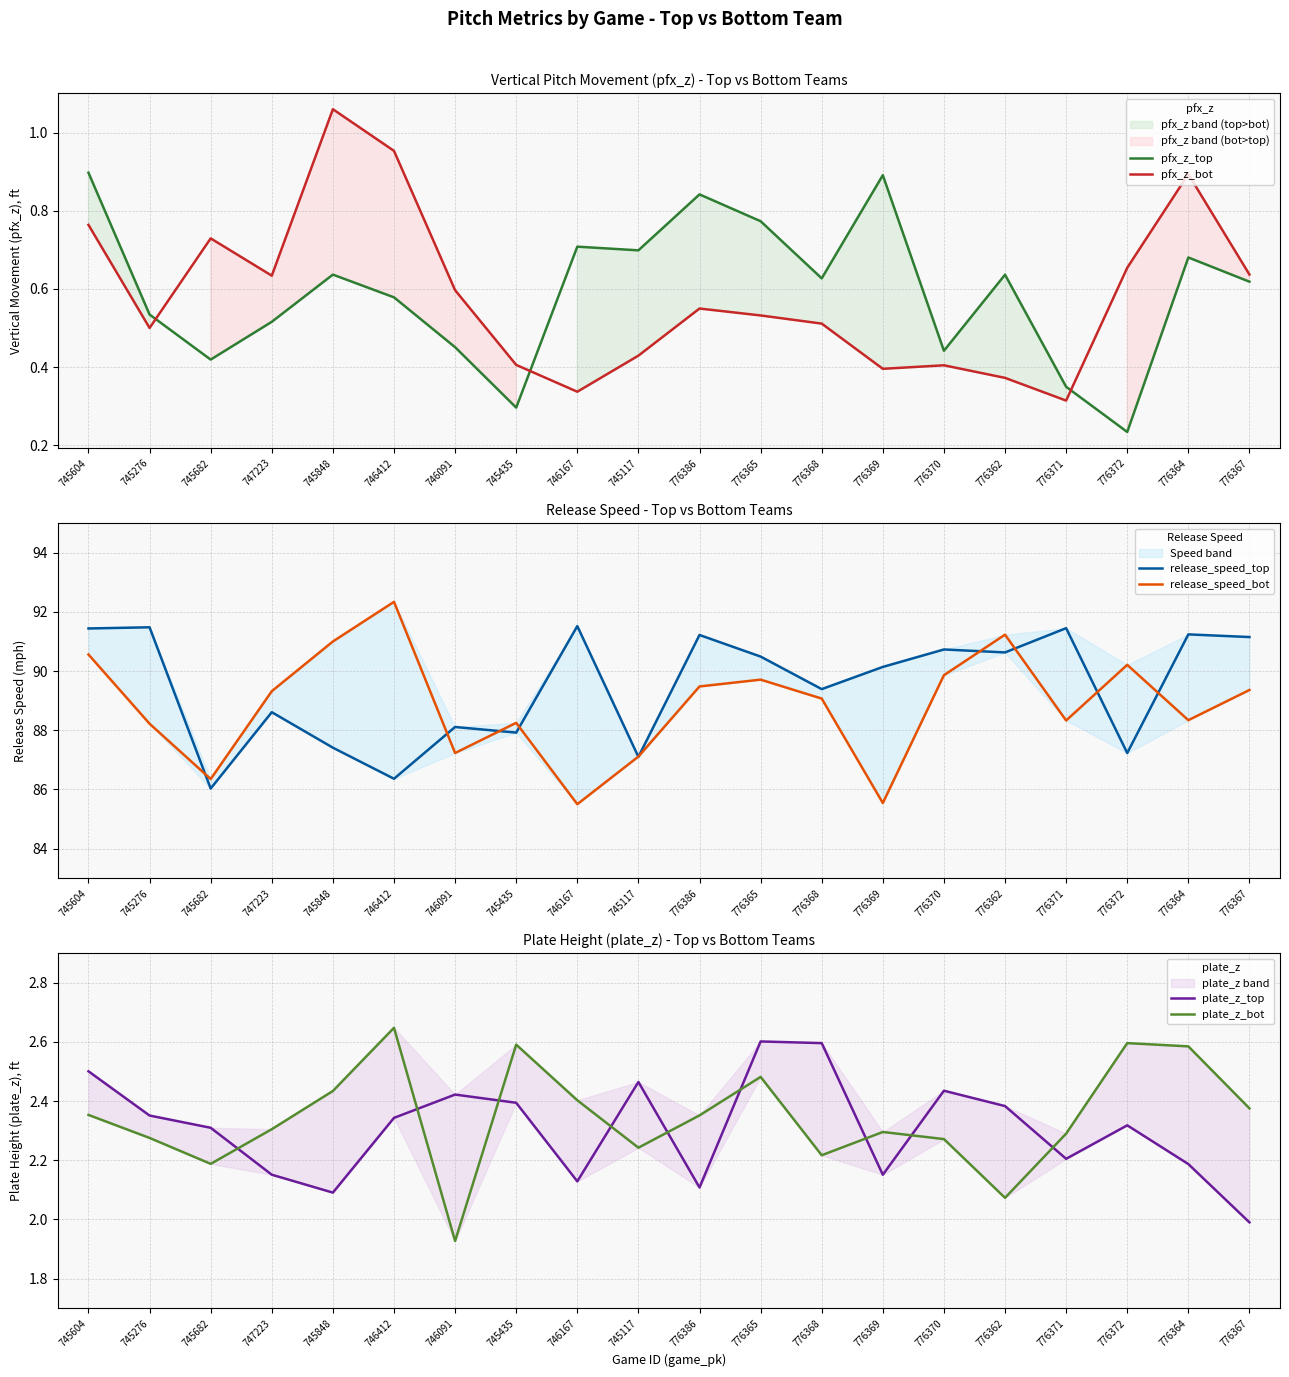

What is the difference between the maximum and minimum values in the release_speed_bot series?

6.8